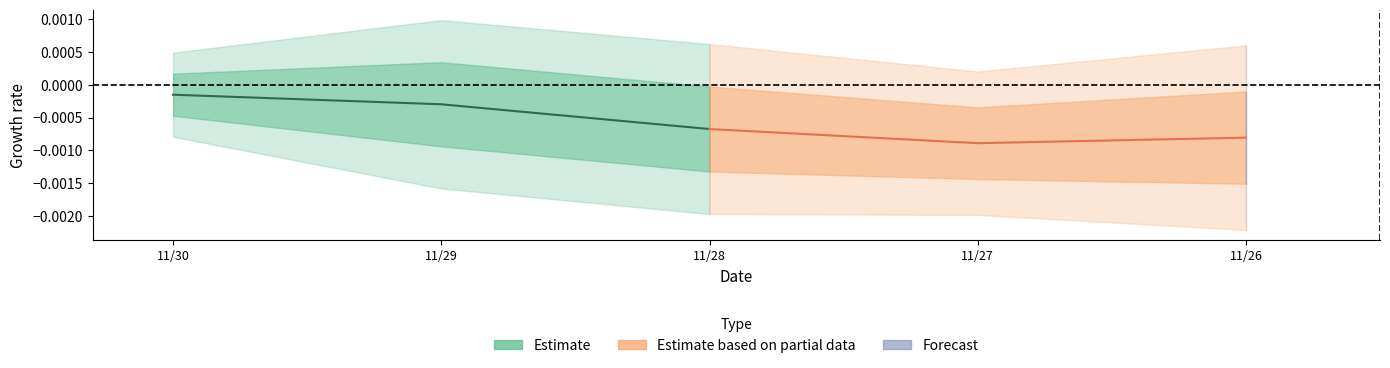

At which category is the sum across all series the highest?

11/30